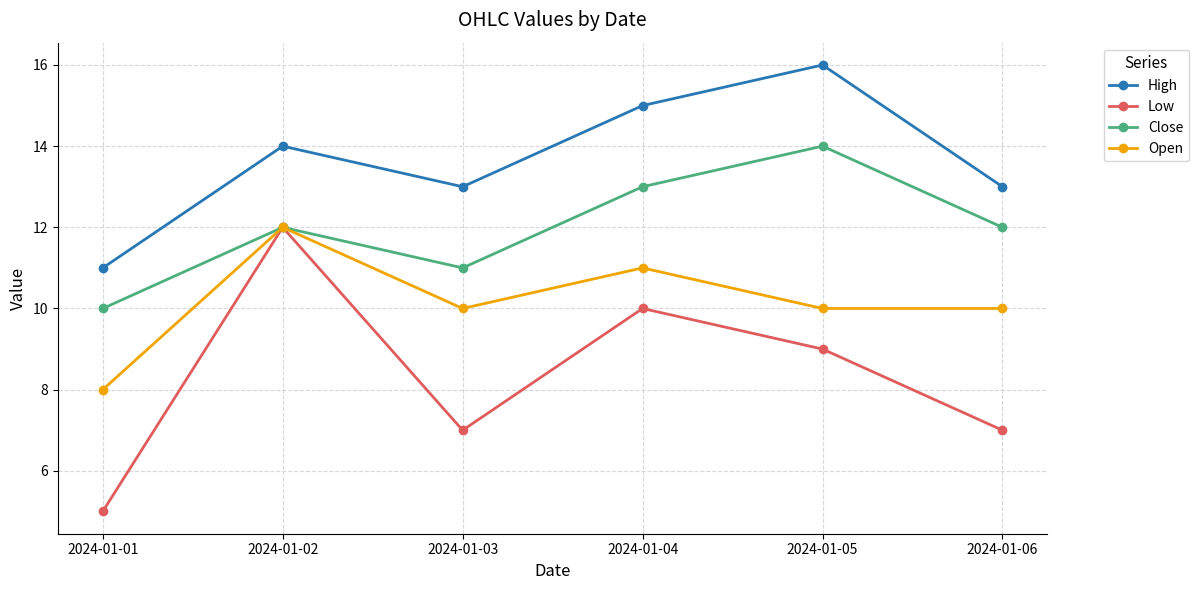

At how many categories does at least one series exceed 10?

6